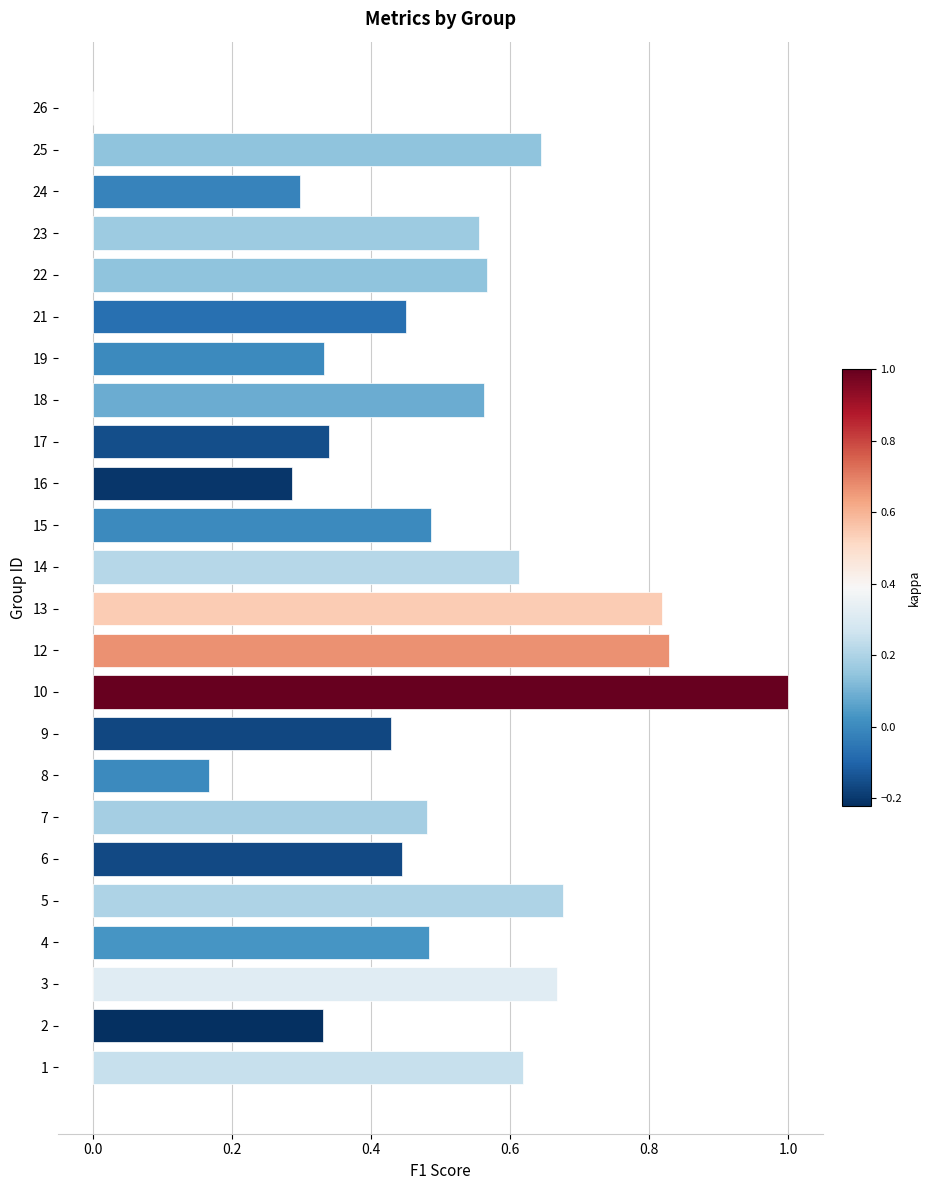

How many data points does each series have?

24